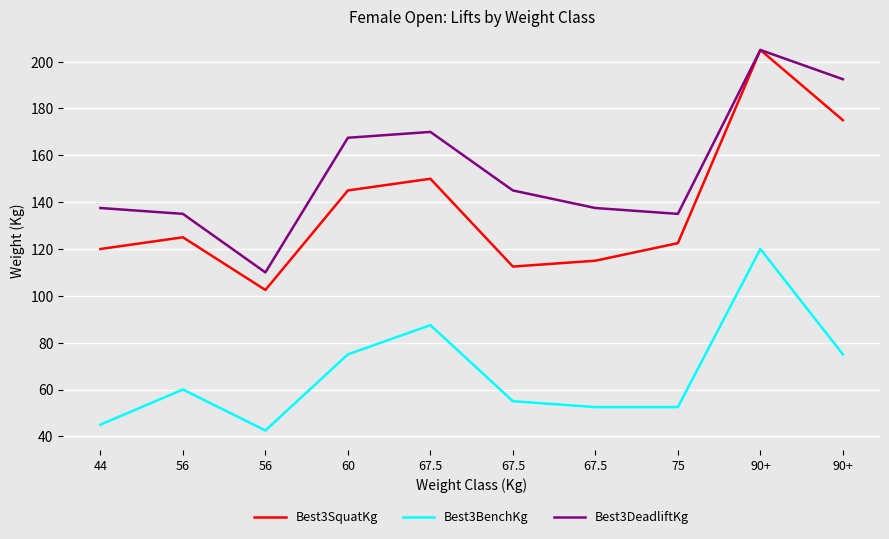

Does the chart have visible grid lines?

Yes